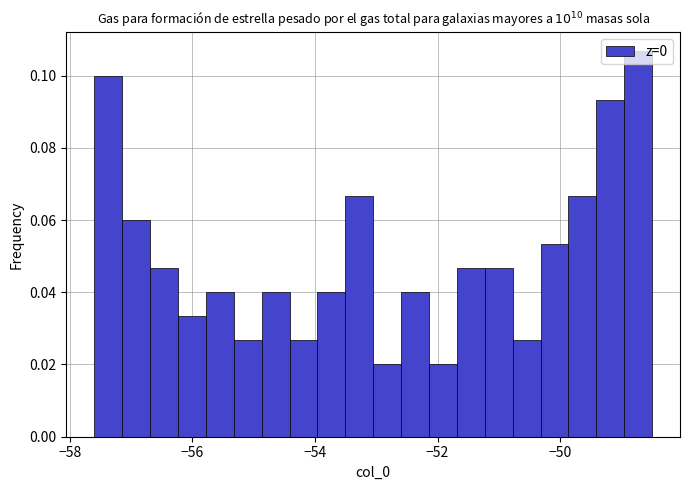

Read against the x-axis, roughly where is the centre of the tallest bar?

-48.8